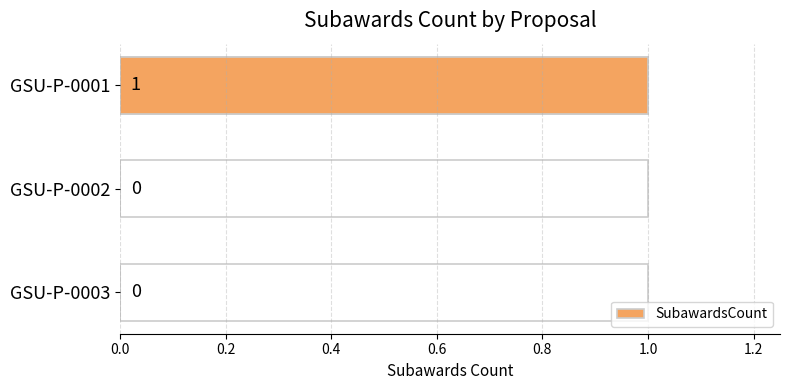

The value at GSU-P-0001 is 0. True or false?

False